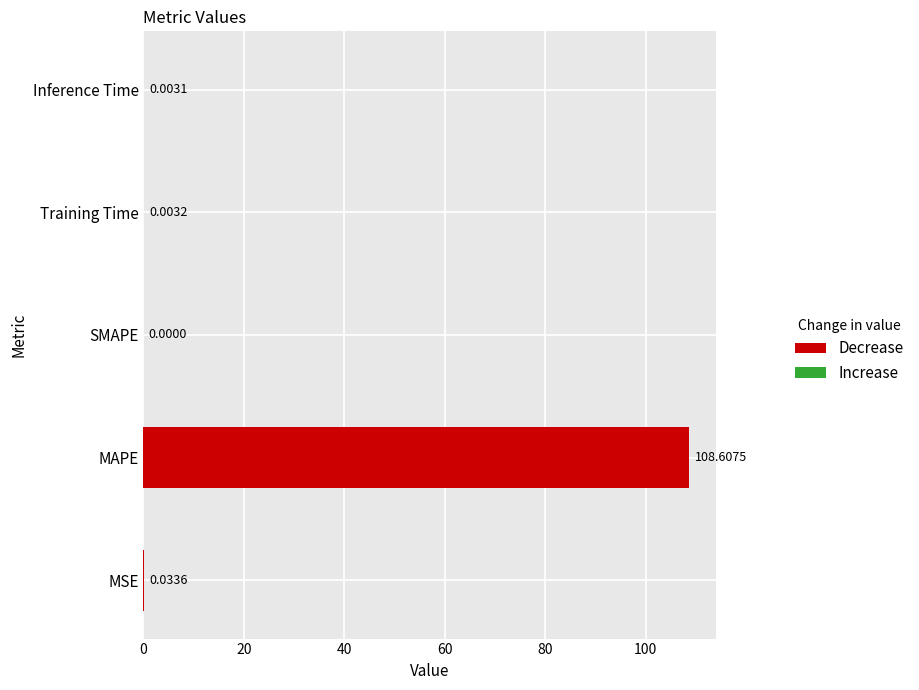

Which category has the highest value across all series?

MAPE